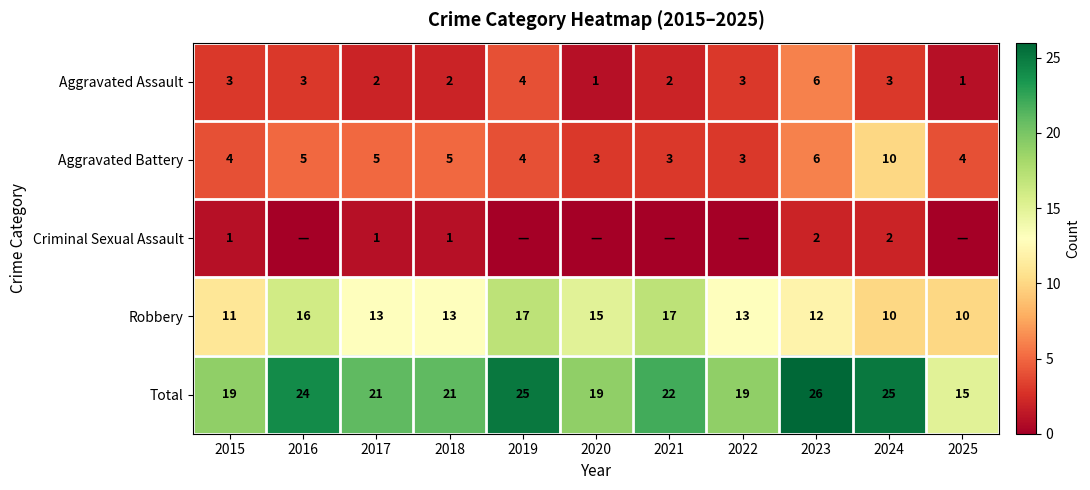

What is the sum of the Total values at 2019 and 2023?

51